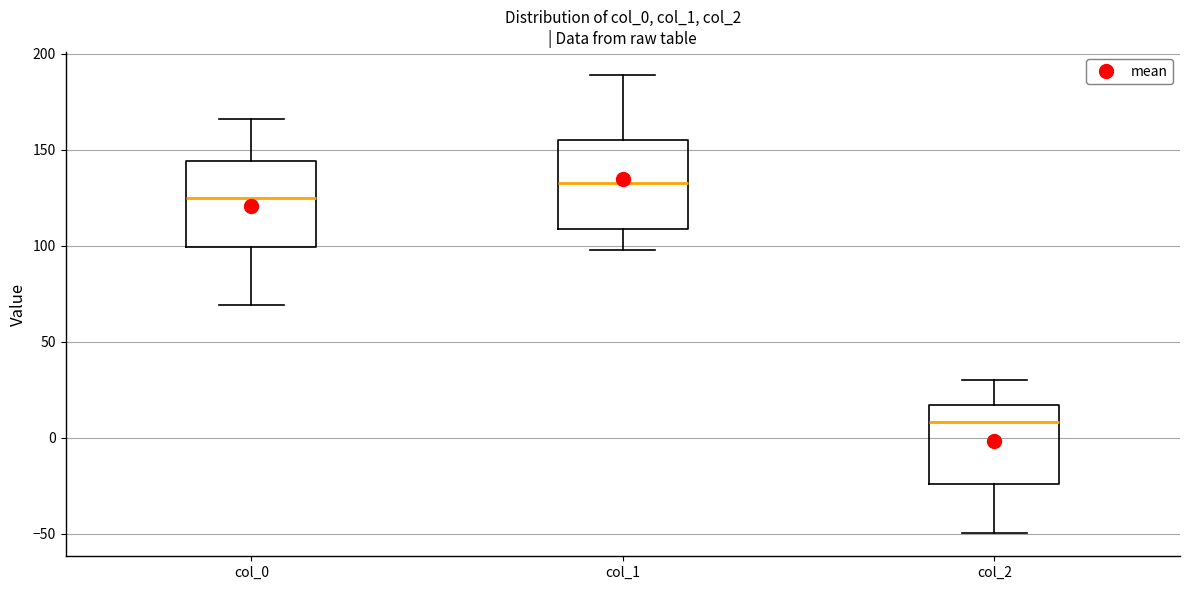

Where does the upper whisker of the box for col_2 end on the y-axis? The values are not printed on the chart, so give them approximately, as read against the axis.

30